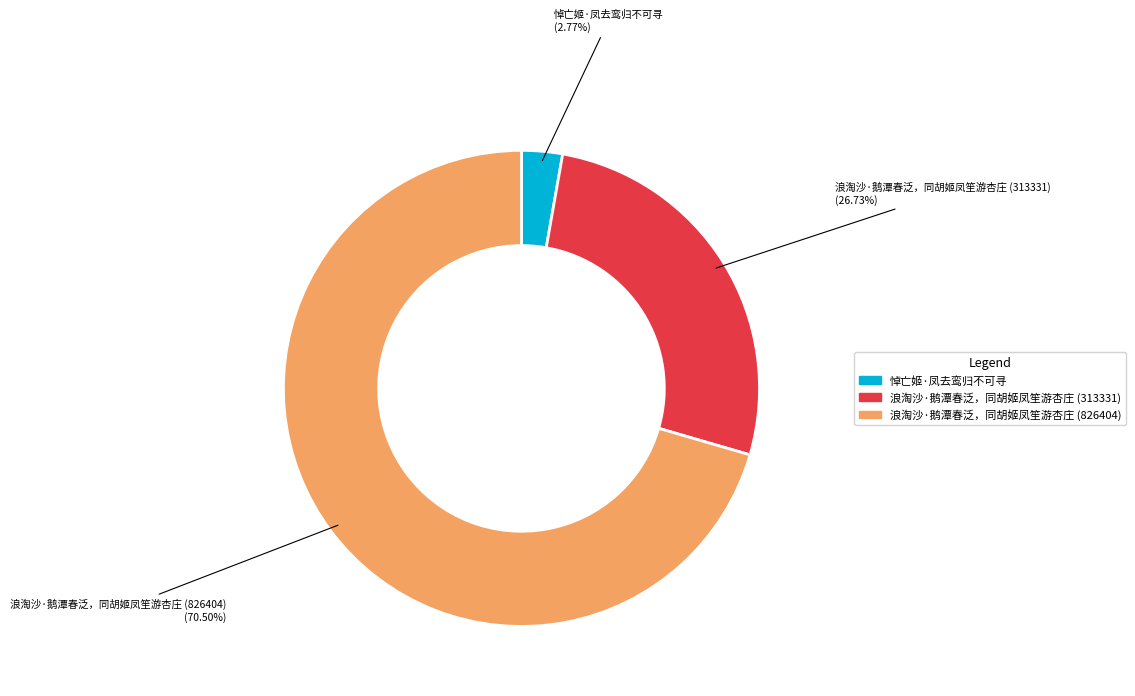

The 浪淘沙·鹅潭春泛，同胡姬凤笙游杏庄 (826404) slice represents 58% of the pie. True or false?

False